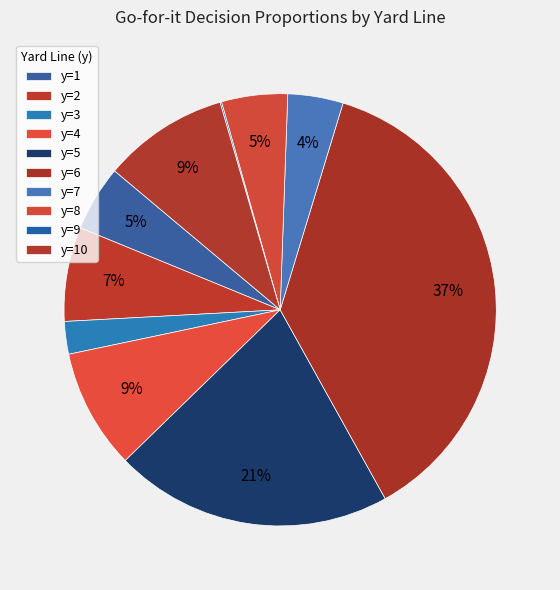

Which category has the smallest portion of the pie?

y=9